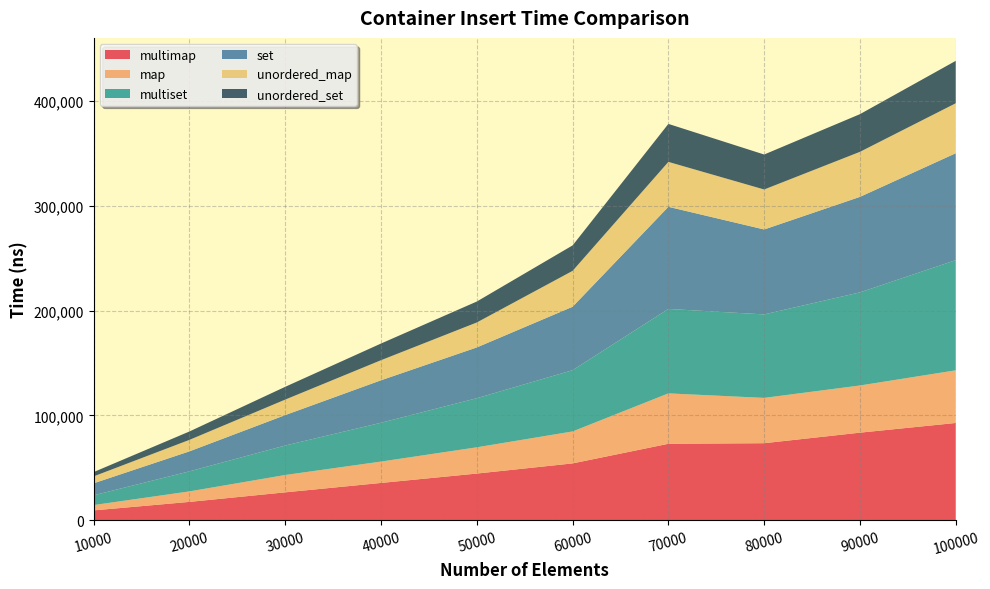

Reading left to right, extract all data points from this chart.

multimap: 10000=9340	20000=17450	30000=26572	40000=35551	50000=44504	60000=54201	70000=72928	80000=73485	90000=83554	100000=92801
map: 10000=5078	20000=10022	30000=16553	40000=20392	50000=25056	60000=30510	70000=48125	80000=43257	90000=45037	100000=50268
multiset: 10000=9332	20000=19143	30000=28157	40000=37056	50000=46881	60000=58467	70000=80642	80000=79715	90000=88914	100000=105181
set: 10000=11477	20000=19107	30000=29054	40000=40577	50000=48484	60000=60584	70000=97500	80000=81091	90000=91169	100000=102087
unordered_map: 10000=6612	20000=10961	30000=14801	40000=19163	50000=23838	60000=34271	70000=42883	80000=38183	90000=43009	100000=47718
unordered_set: 10000=4076	20000=8005	30000=12206	40000=15916	50000=19992	60000=24312	70000=36272	80000=33389	90000=35963	100000=40492